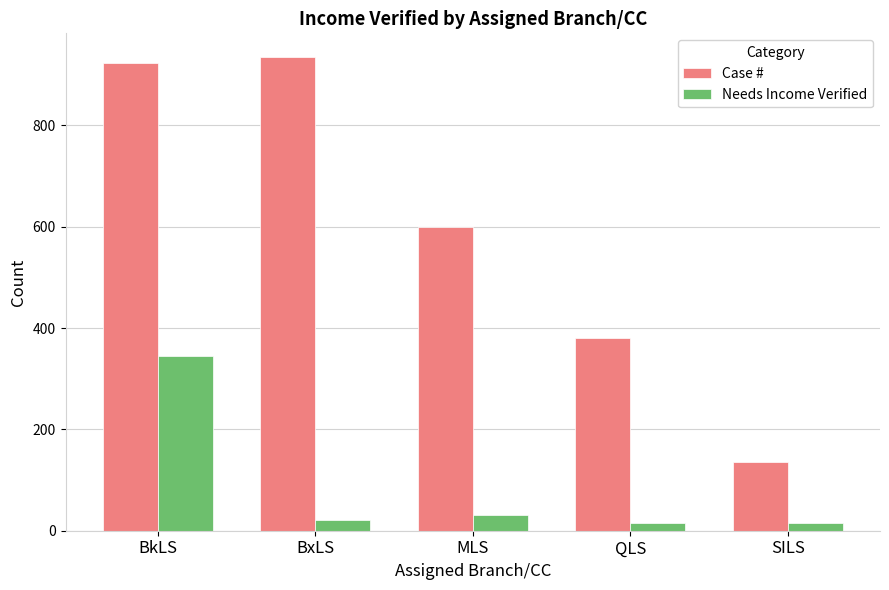

Rank the series by their average value, from lowest to highest.

Needs Income Verified, Case #